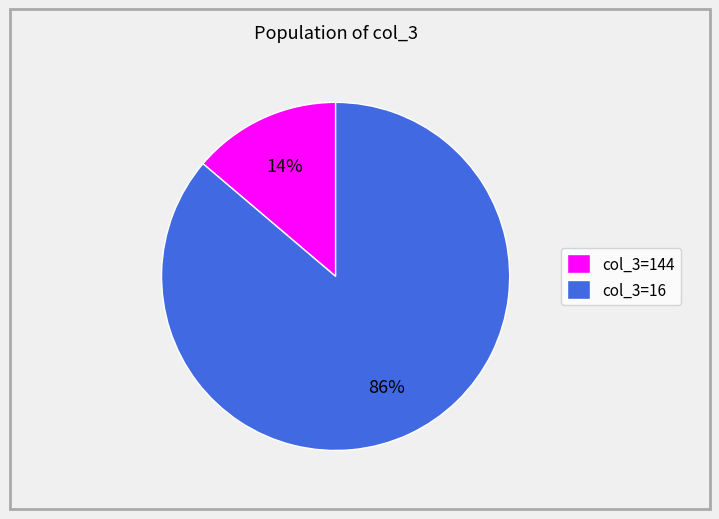

To the nearest percent, what is the difference between the largest and smallest slice percentages?

72%